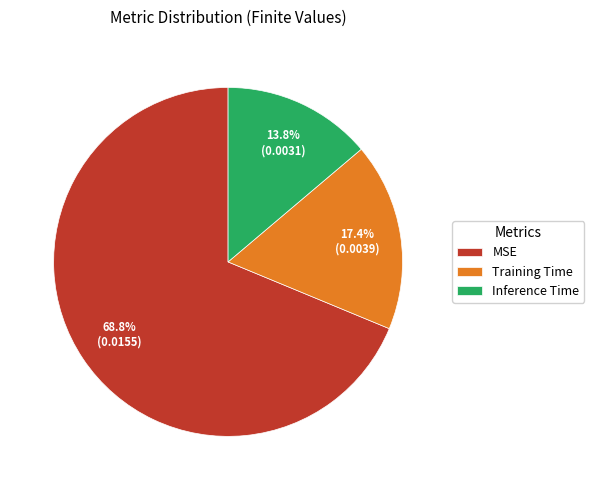

Which category has the biggest portion of the pie?

MSE